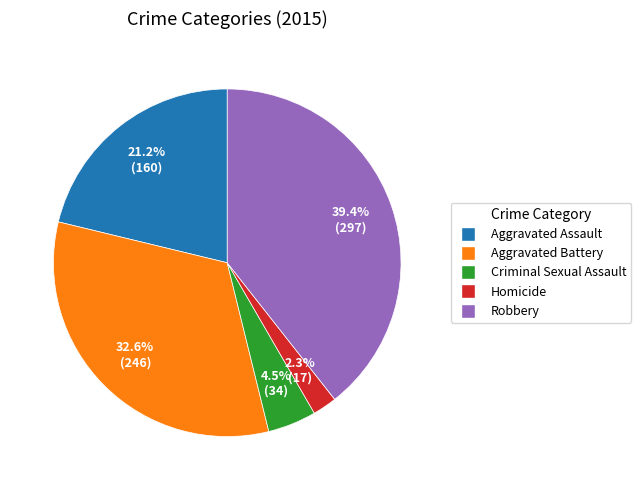

Count the number of slices in the pie.

5